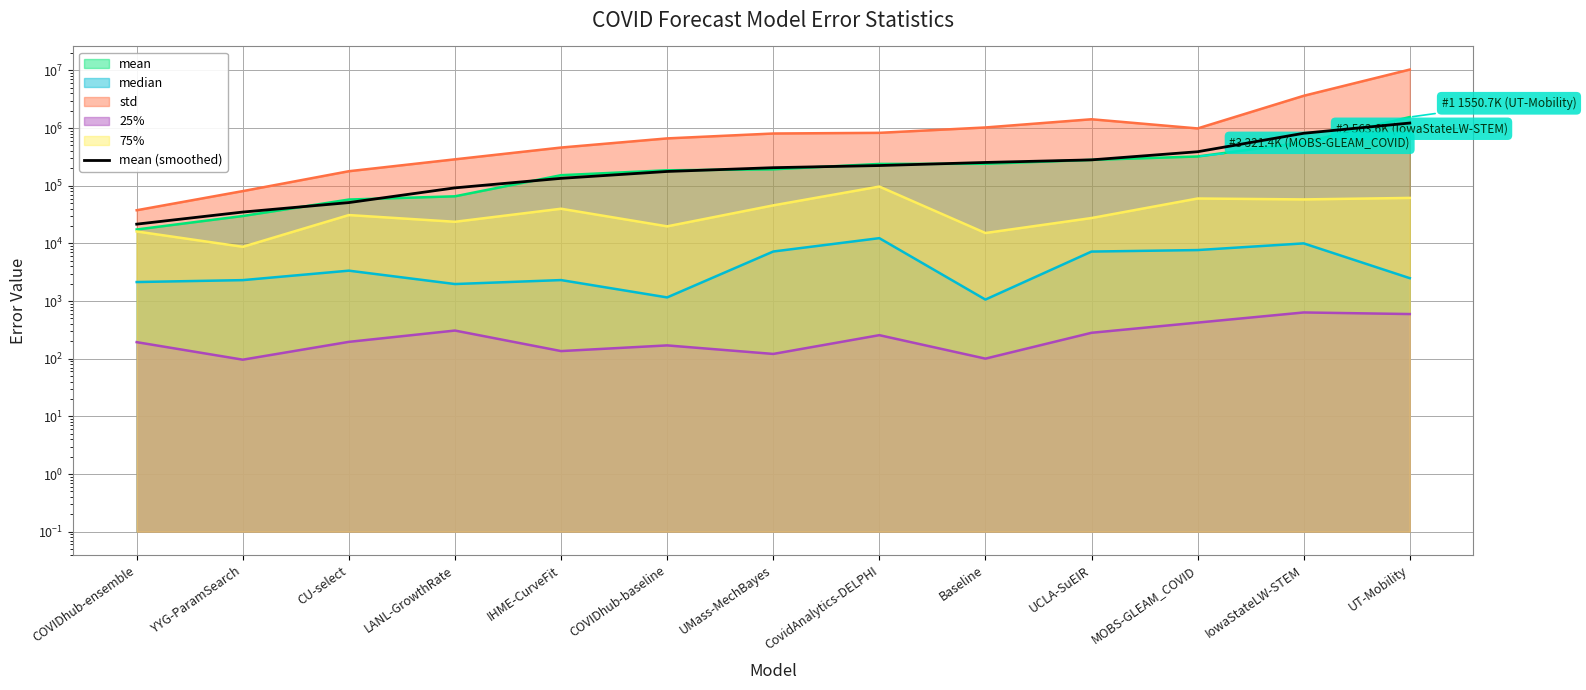

Is it true that the value at IowaStateLW-STEM is 1335030.2?

False